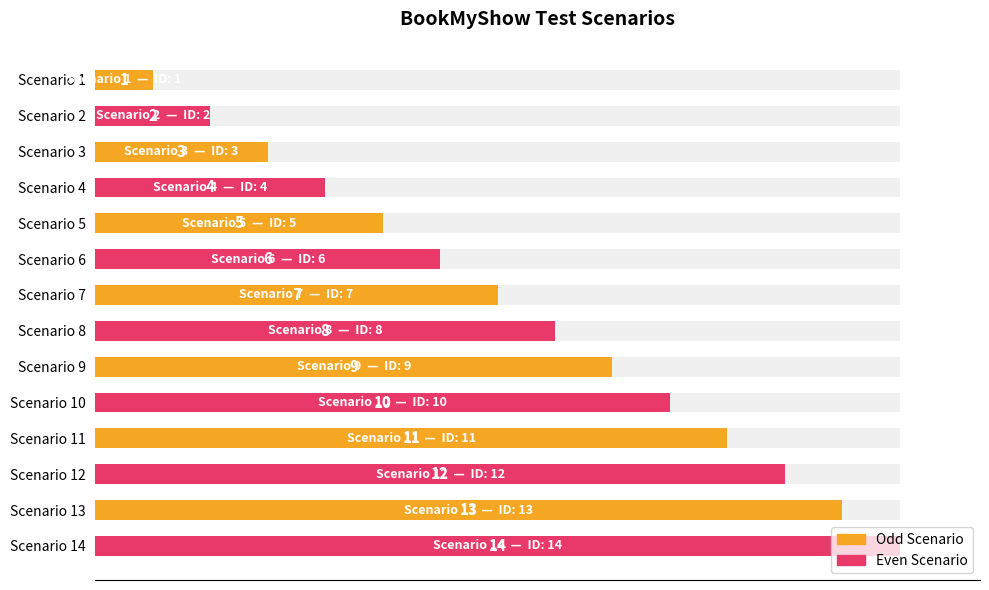

Does the chart contain any negative values?

No